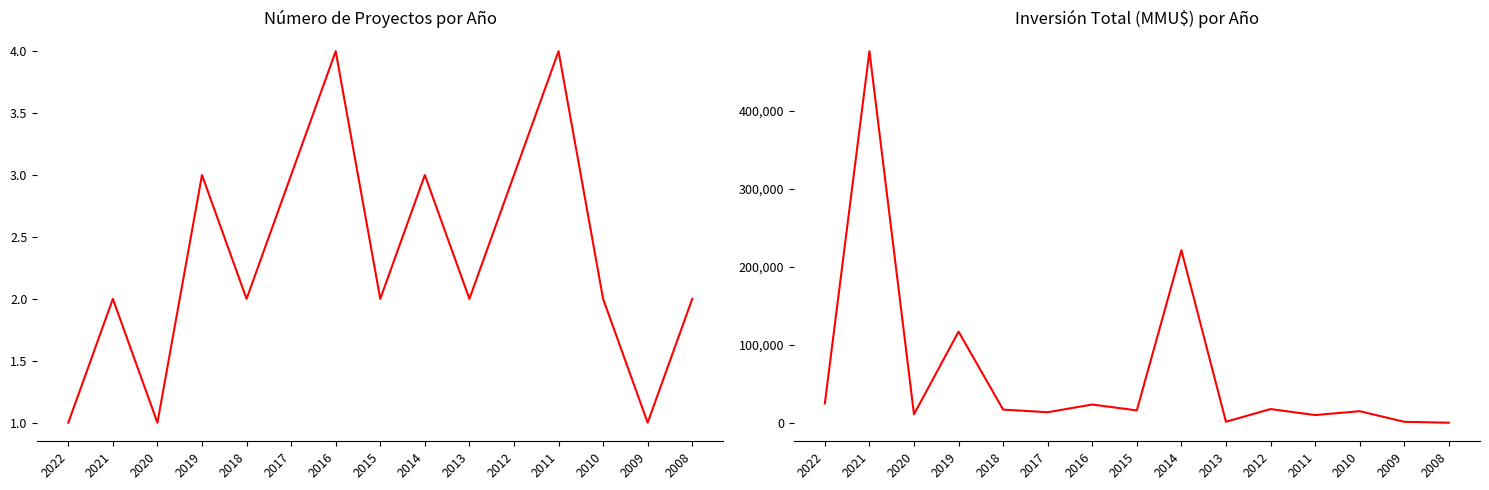

Rank the series by their maximum value, from lowest to highest.

Número de Proyectos, Inversión Total (MMU$)